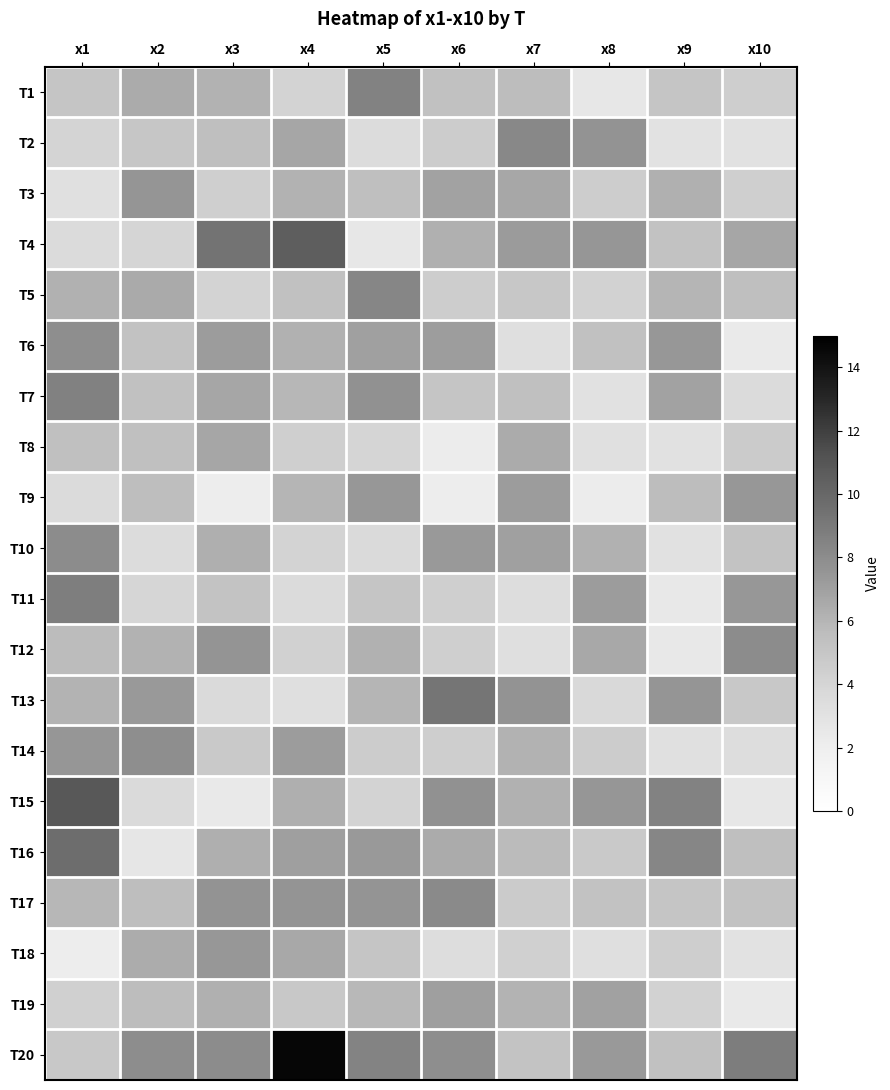

What is the minimum value shown in the chart?

2.1